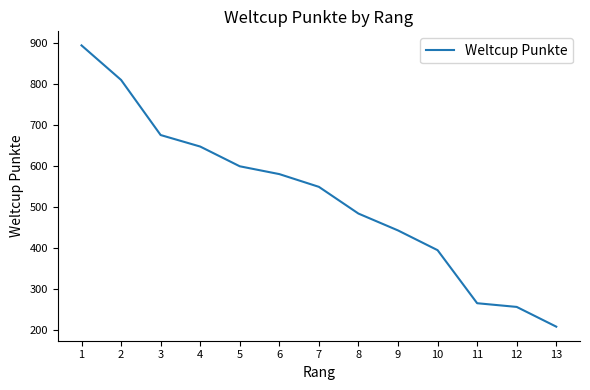

What is the difference between the values at 5 and 3?

76